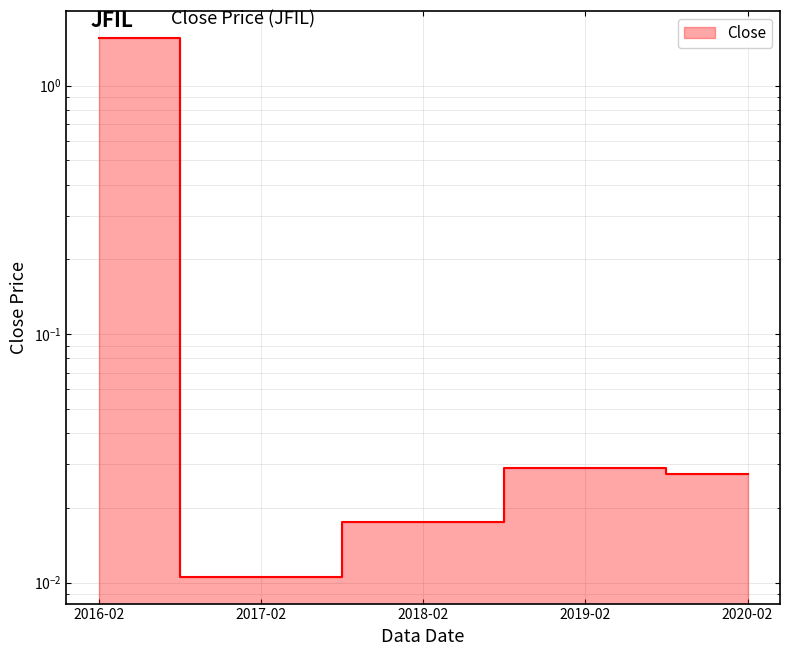

At which category does the data reach its first local peak?

2019-02